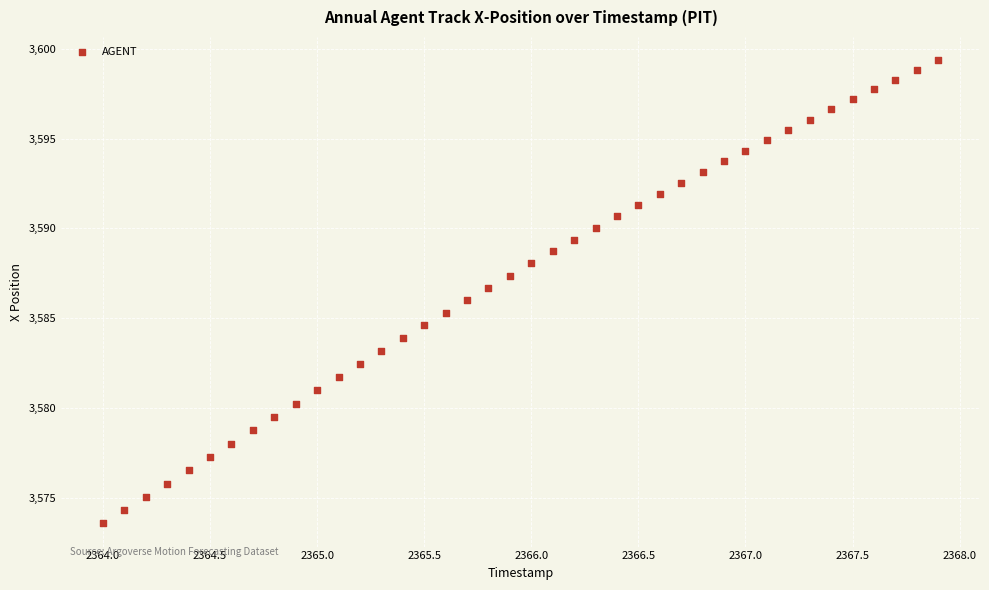

What is the range of Y values (max minus min)?

25.8